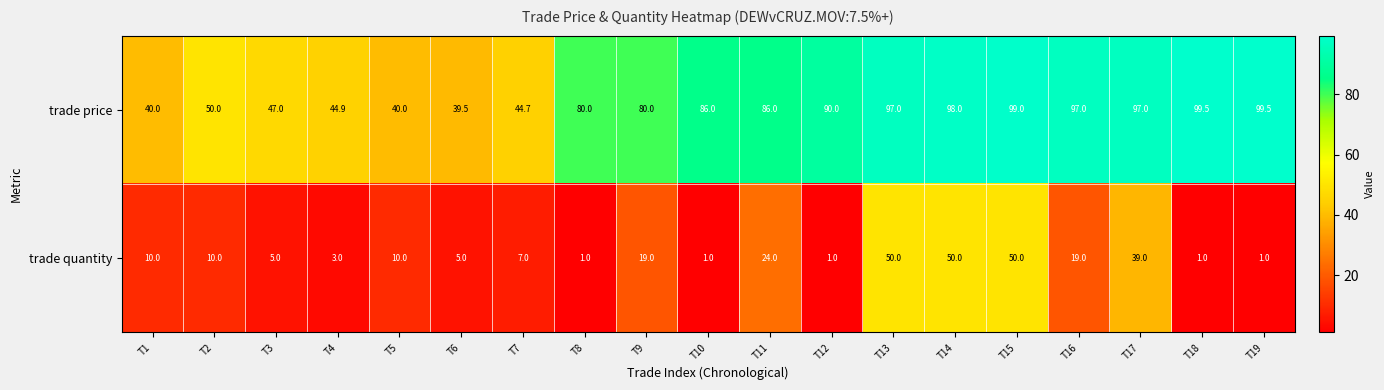

How many data points does each series have?

19